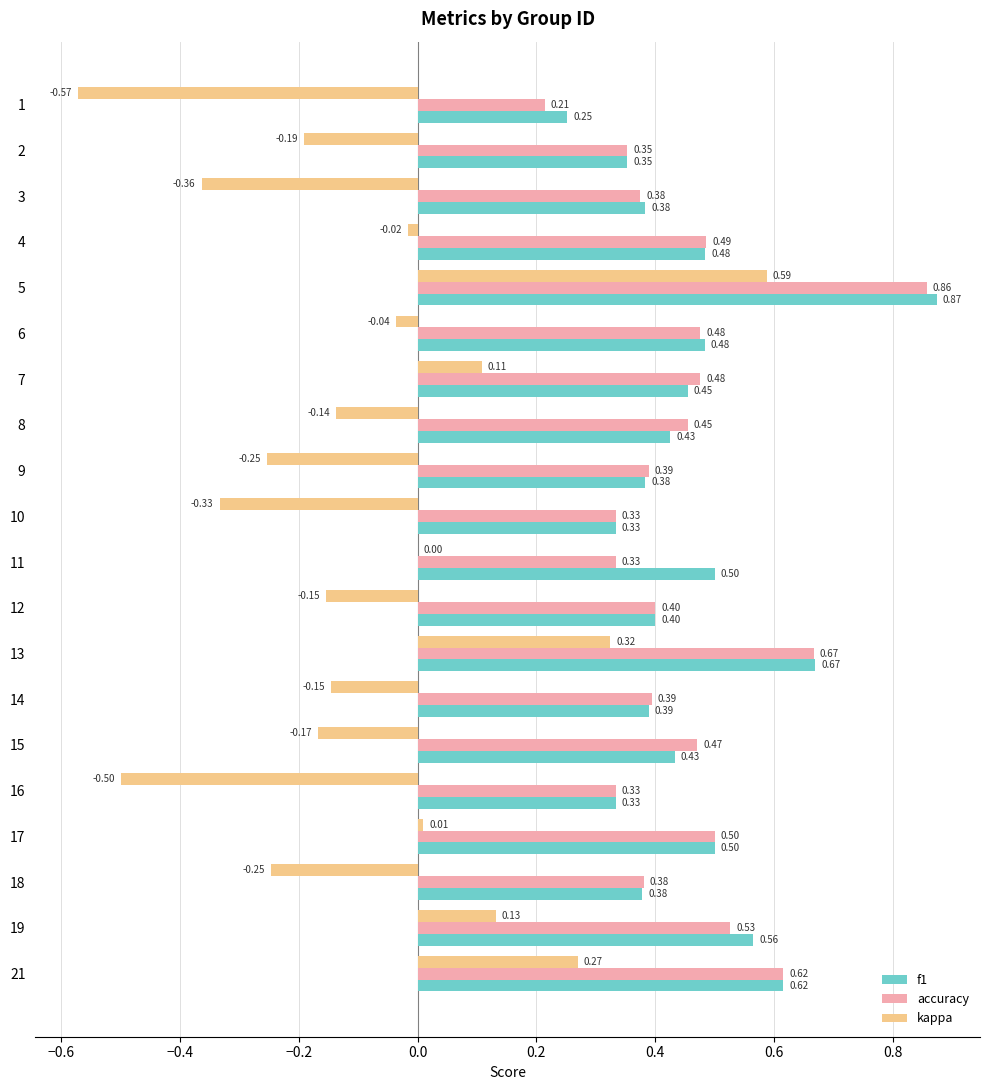

Which series has the largest total across all categories?

f1